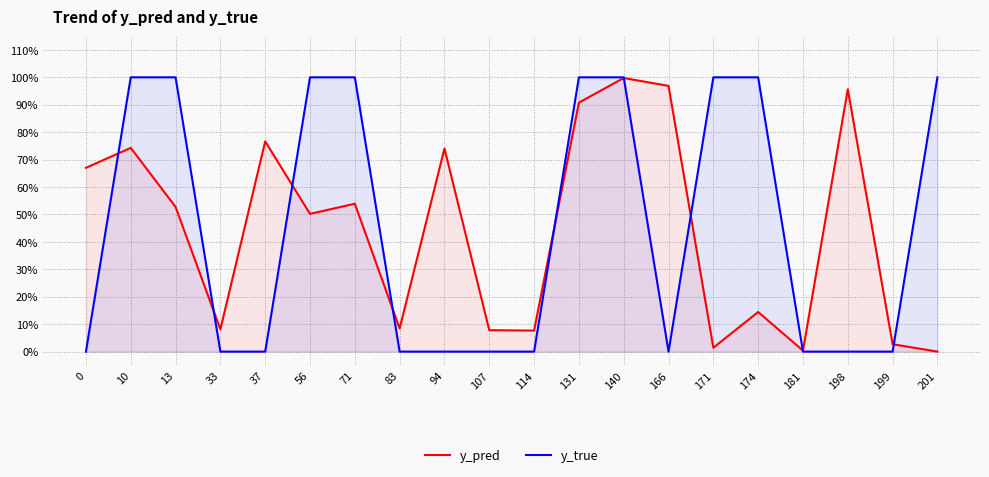

Which series has the largest total across all categories?

y_true